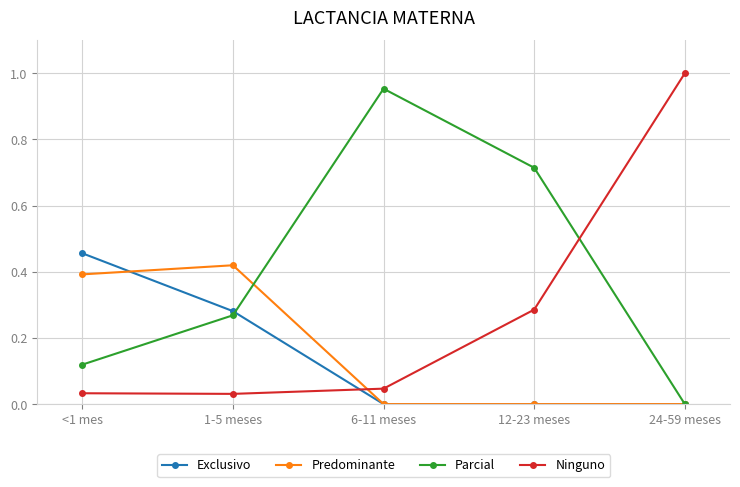

Where do Exclusivo and Ninguno first cross each other?

1-5 meses and 6-11 meses